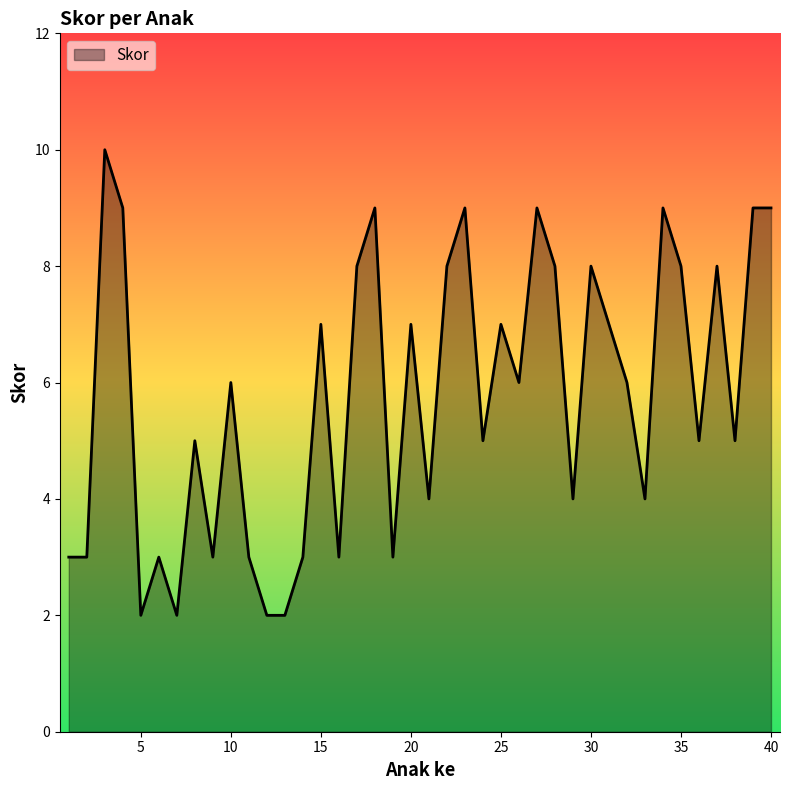

What is the difference between the maximum and minimum values?

8